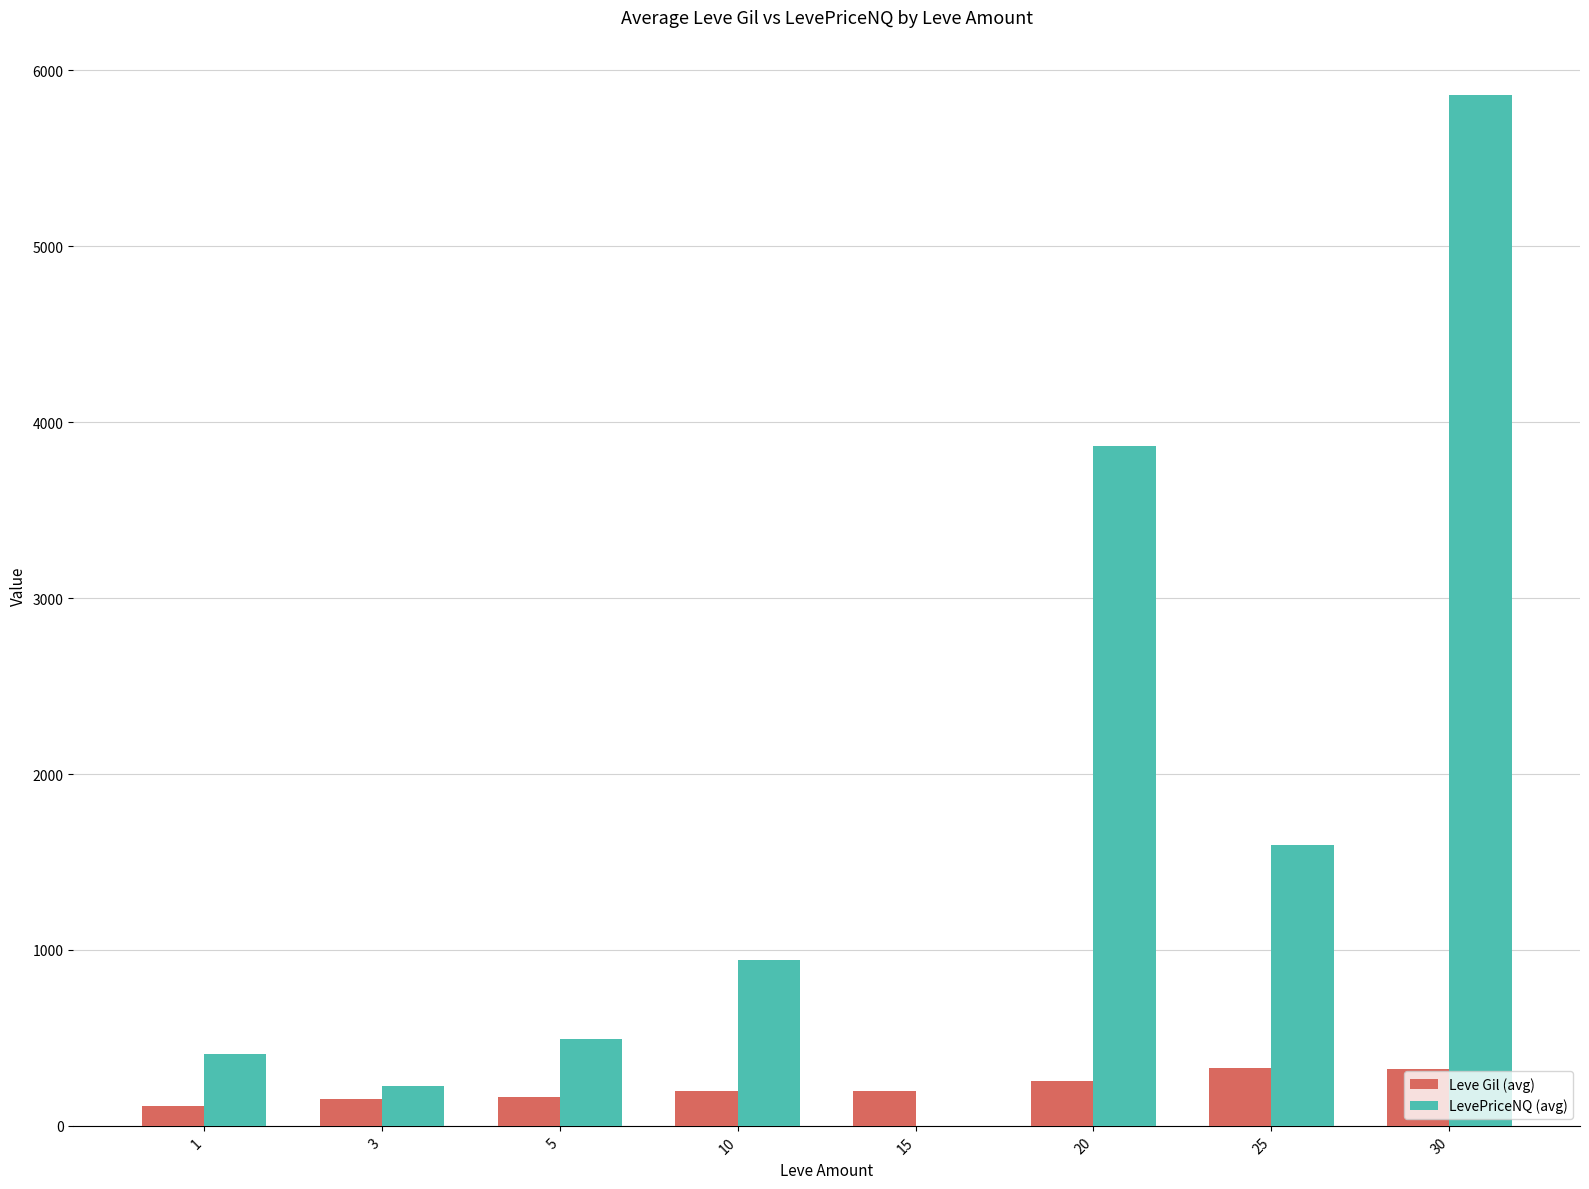

What is the total value across all series at 30?

6178.9